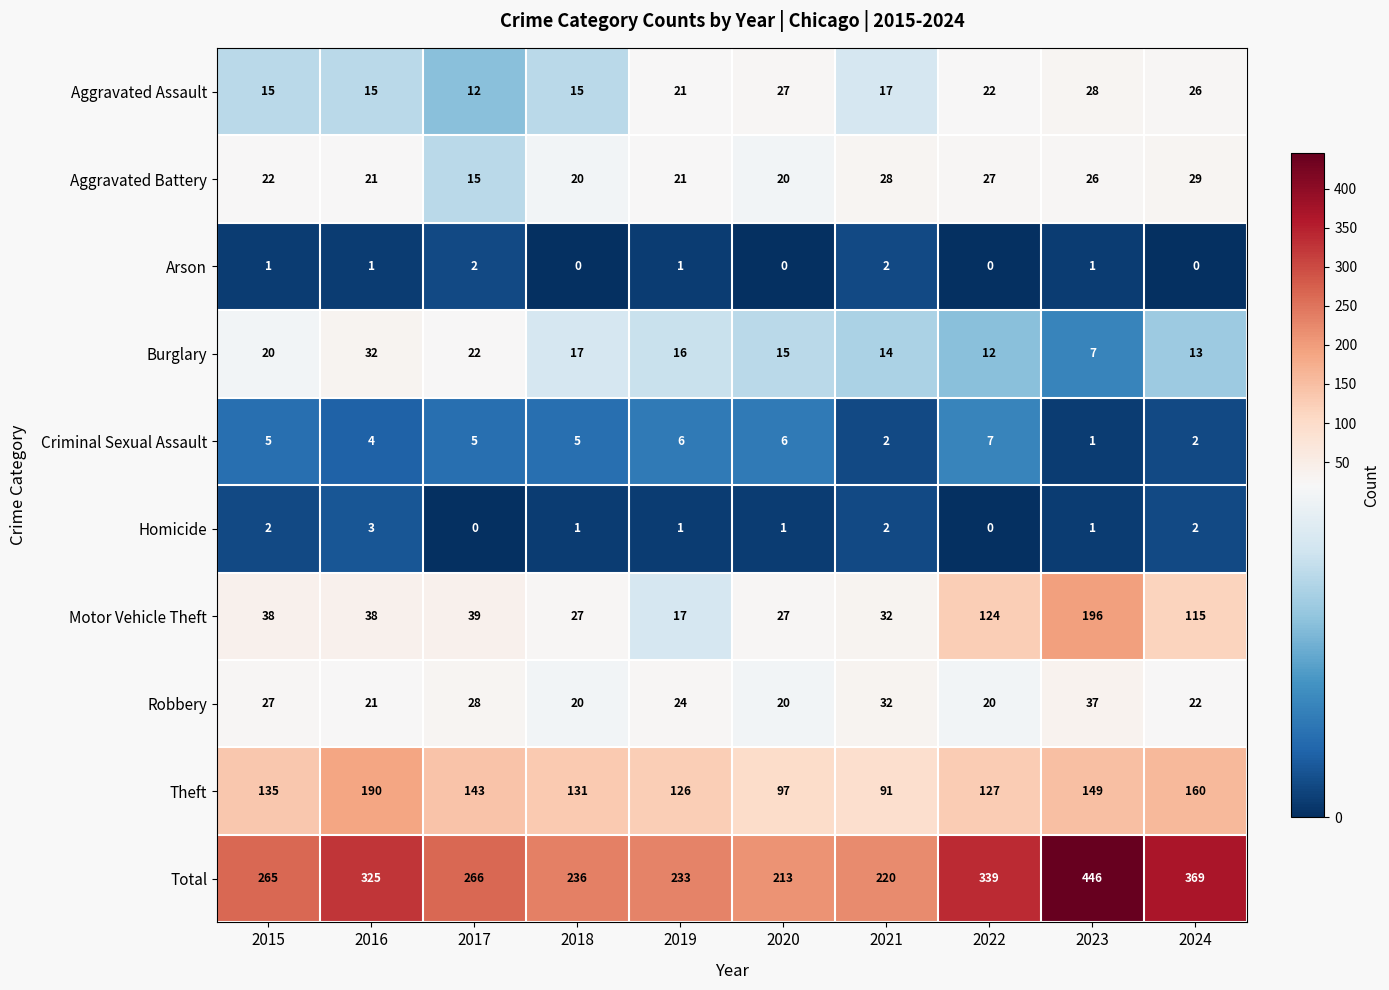

What is the difference between the maximum and minimum values in the Homicide series?

3